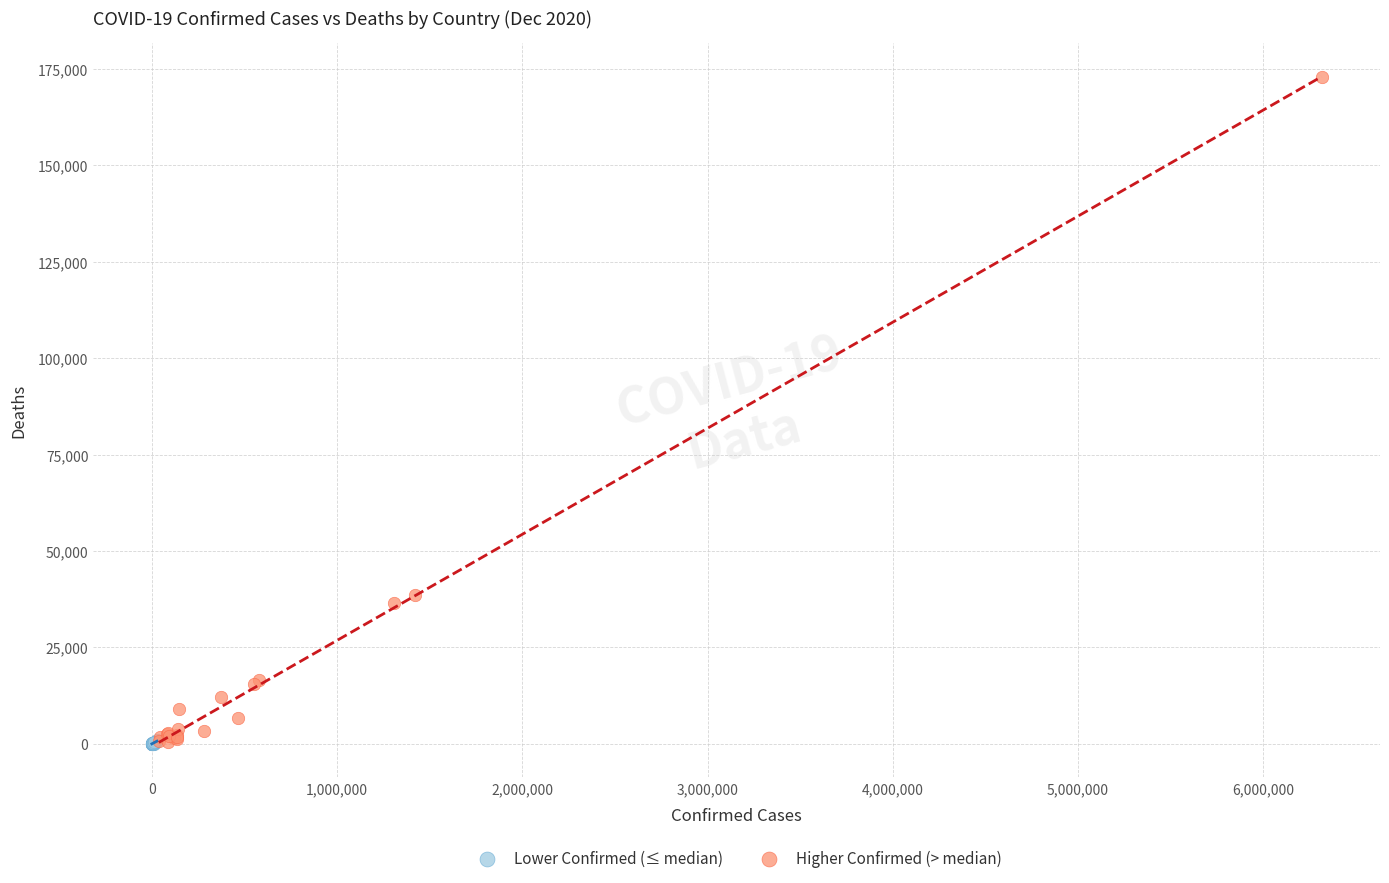

Which series has the largest Y range (max minus min)?

Higher Confirmed (> median)